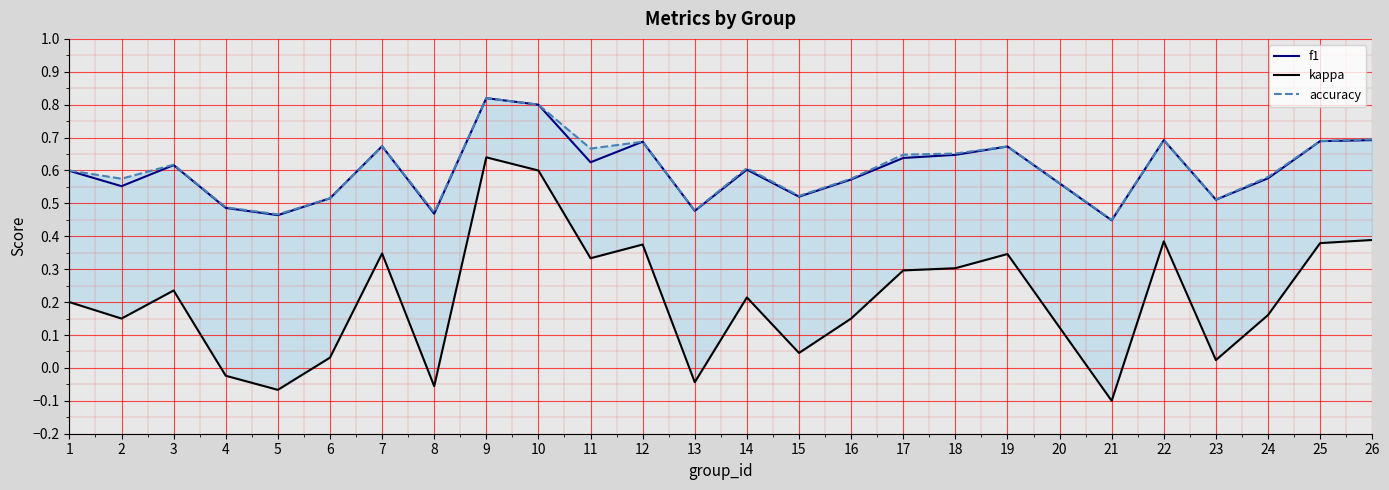

True or false: f1 has a value of 0.1 at 5.

False